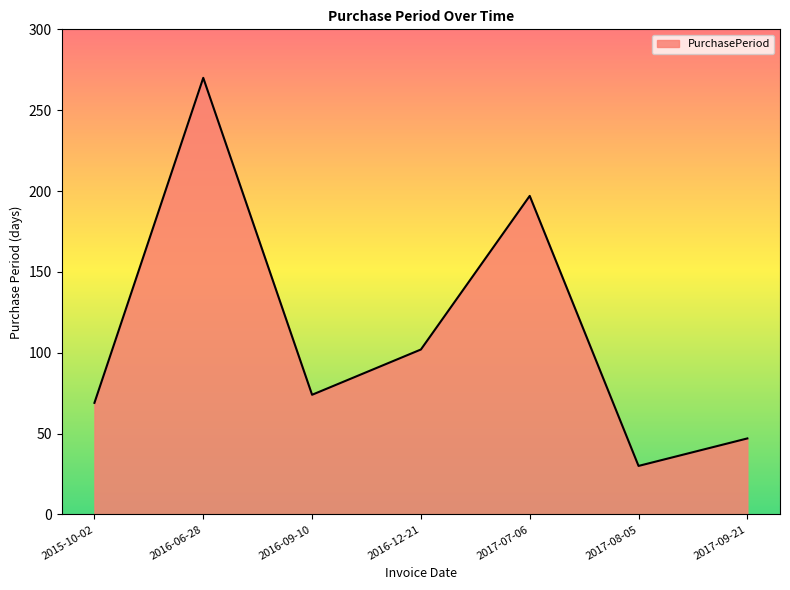

The chart shows a value of 68 at 2017-09-21. True or false?

False